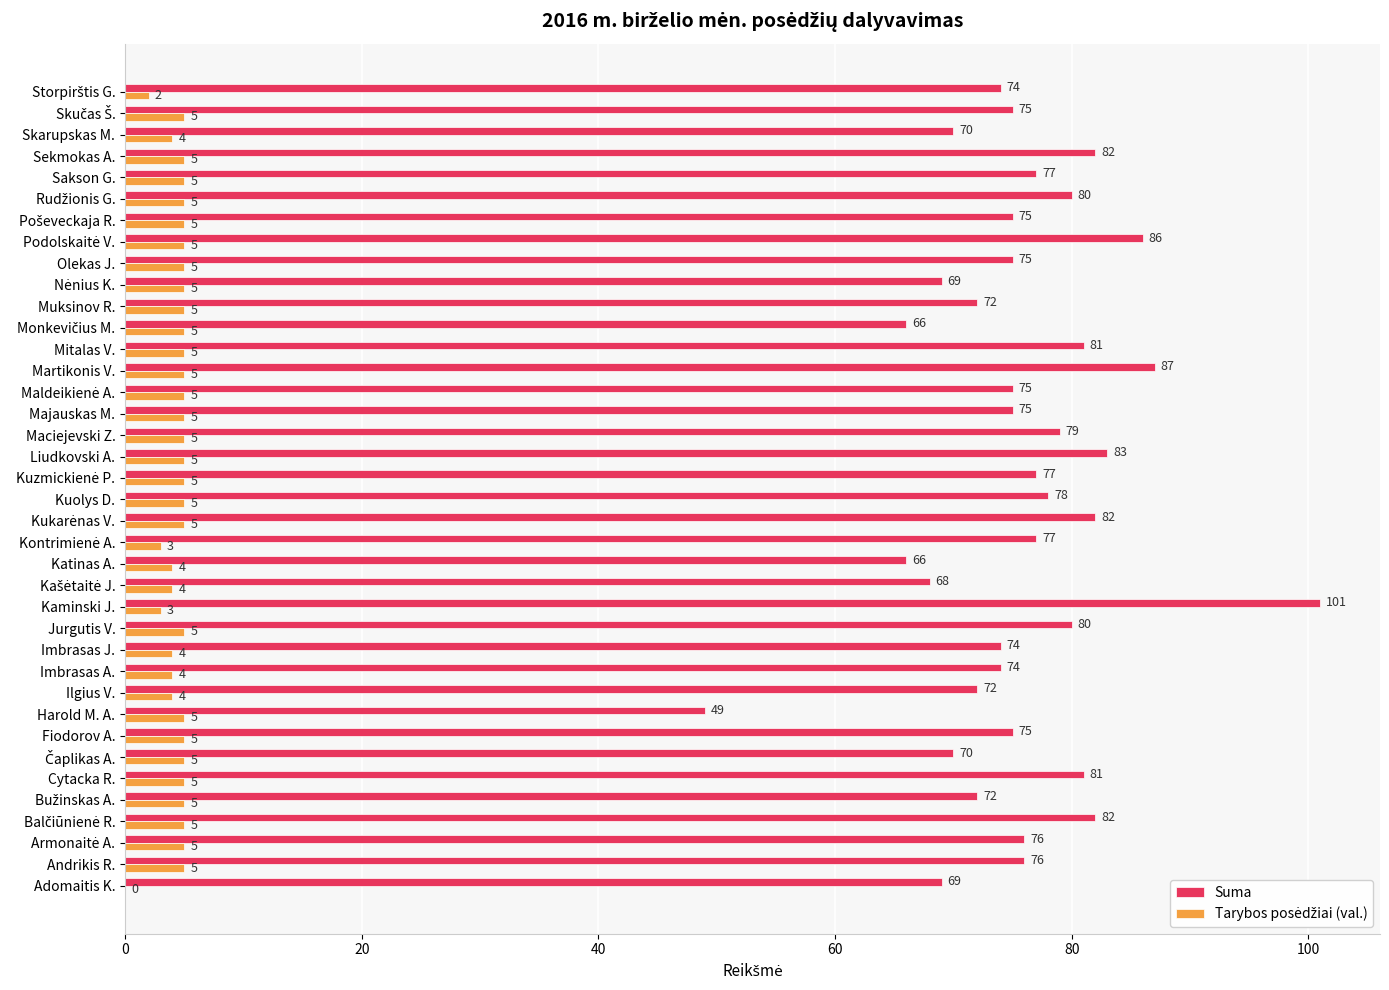

At which category is the sum across all series the highest?

Kaminski J.